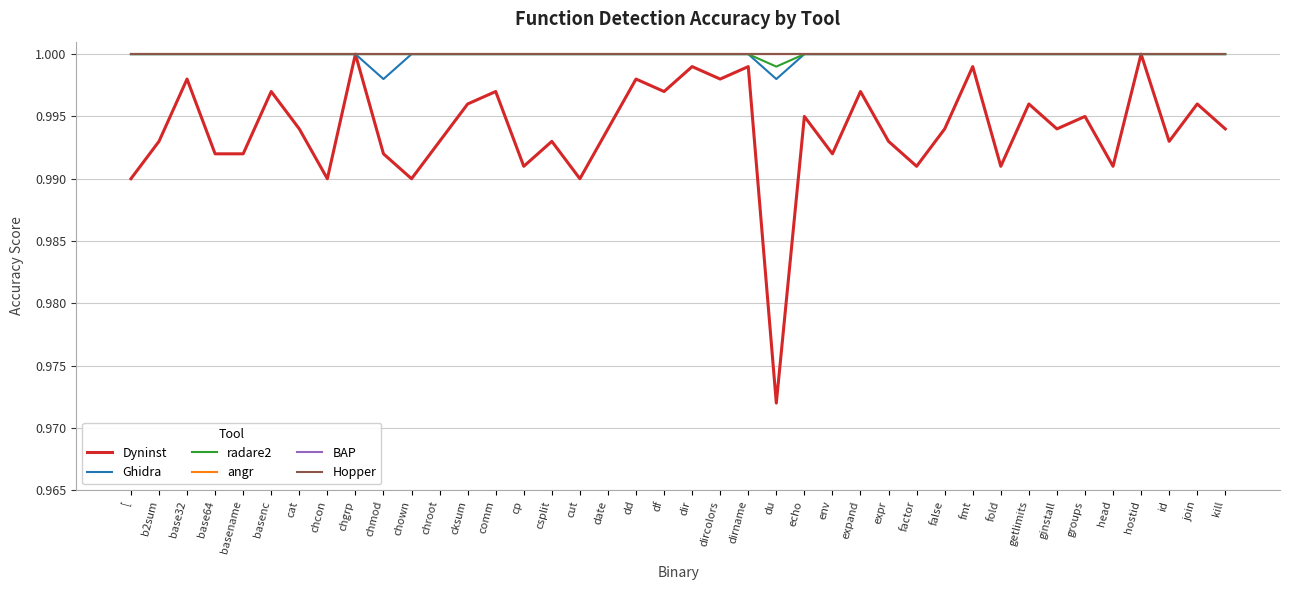

Count the Ghidra values in the range 1 to 2.

38